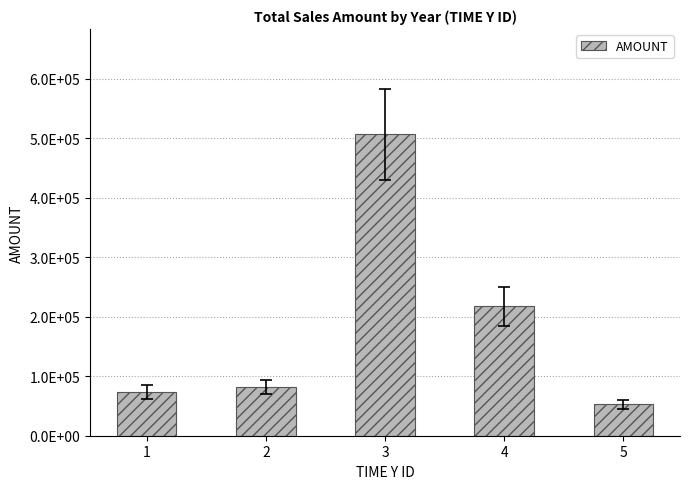

List the labels in order of value, largest first.

3, 4, 2, 1, 5